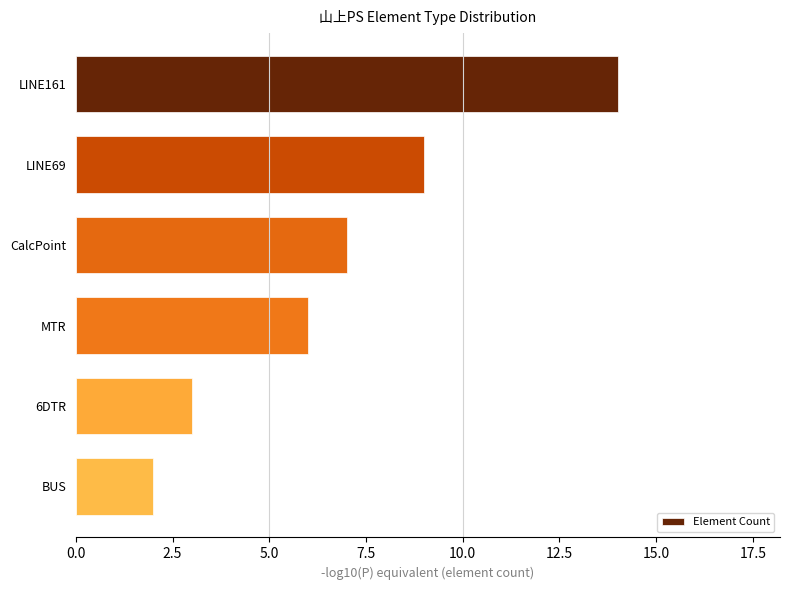

Between 6DTR and LINE69, which is larger?

LINE69